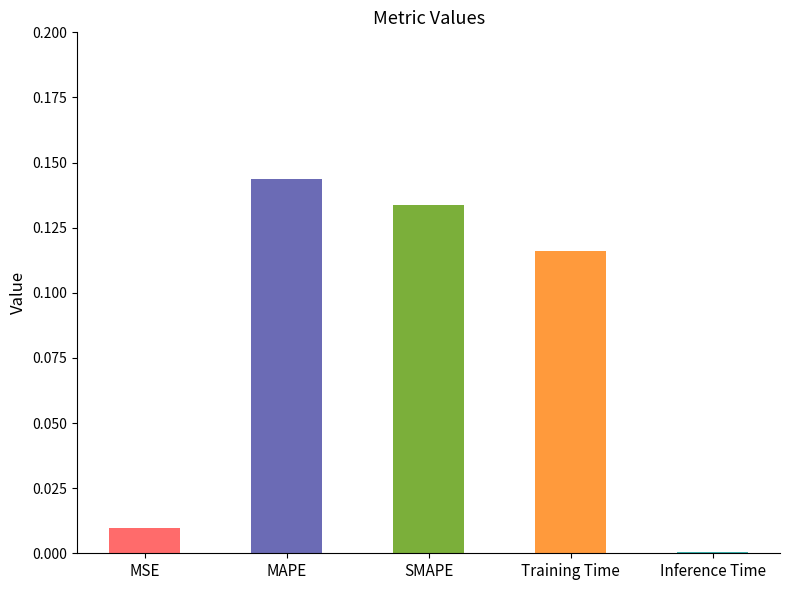

What is the sum of all values?

0.4